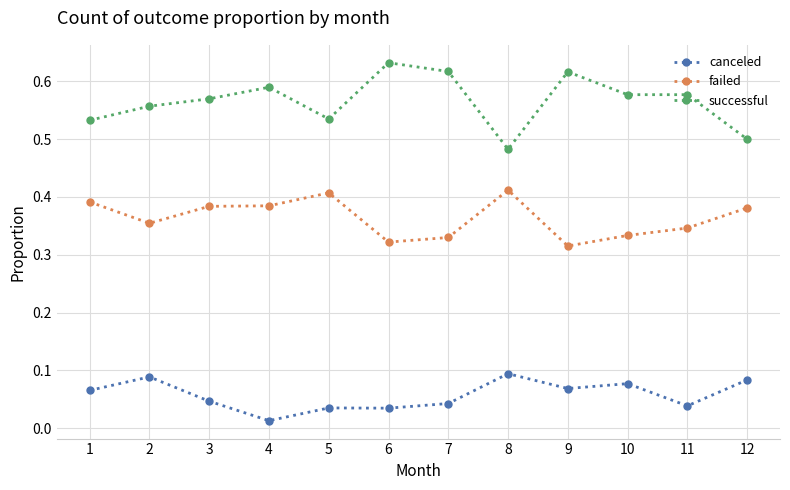

Count the successful values in the range 0 to 1.

12